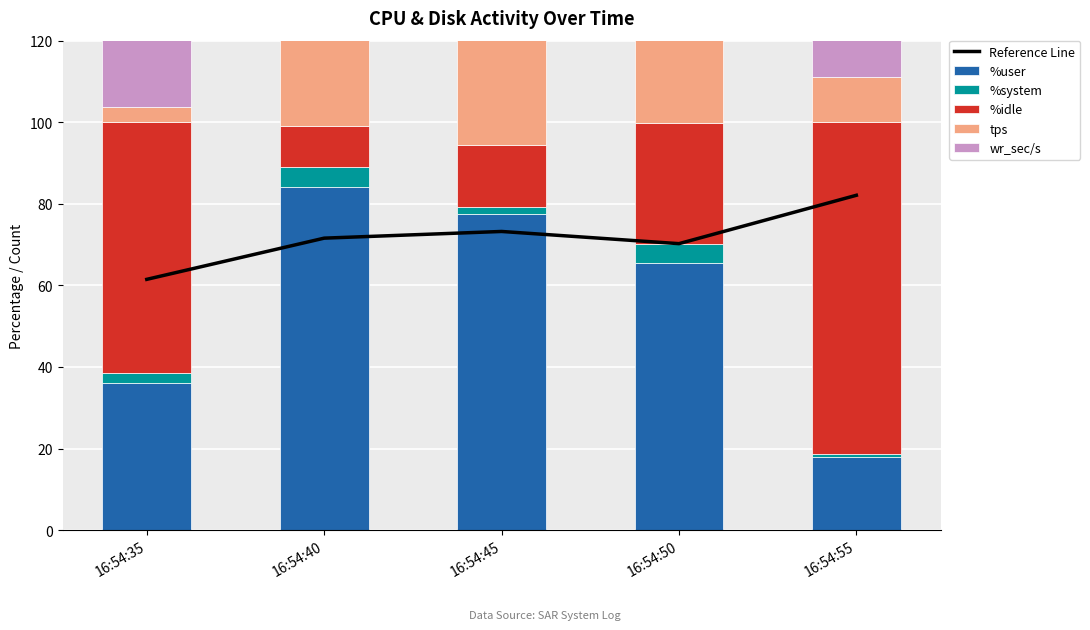

What is the total value across all series at 16:54:40?

1905.9